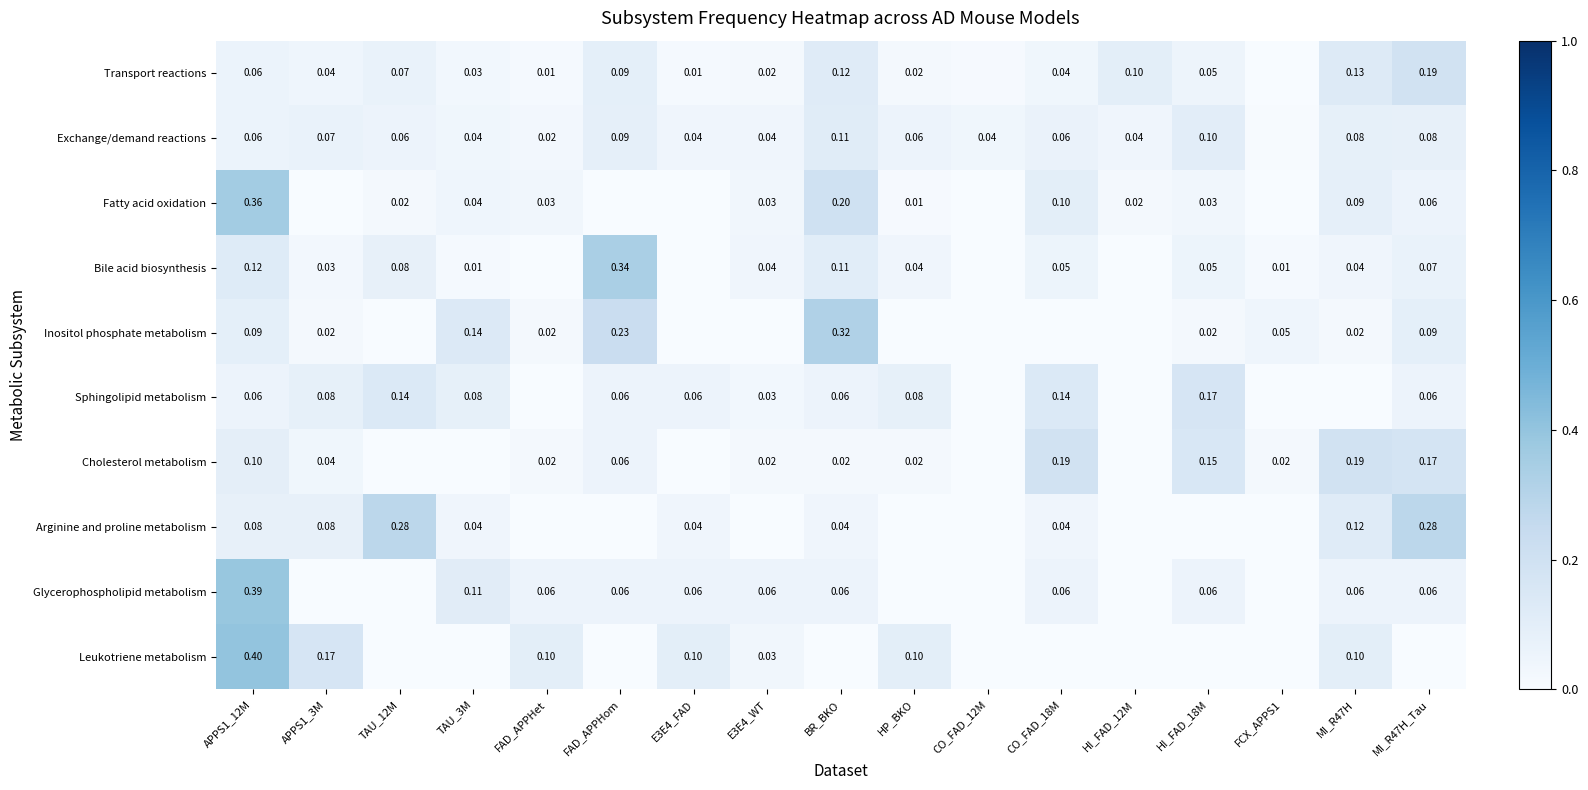

Is the value of Transport reactions at BR_BKO greater than the value of Inositol phosphate metabolism at TAU_3M?

No